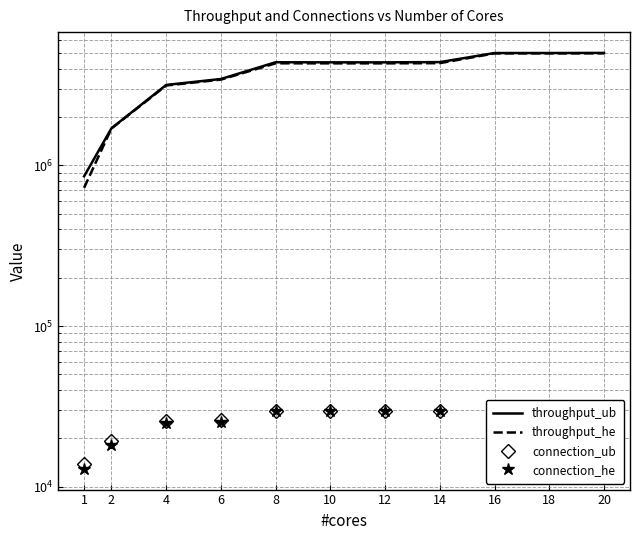

What is the sum of the connection_ub values at 10 and 14?

59180